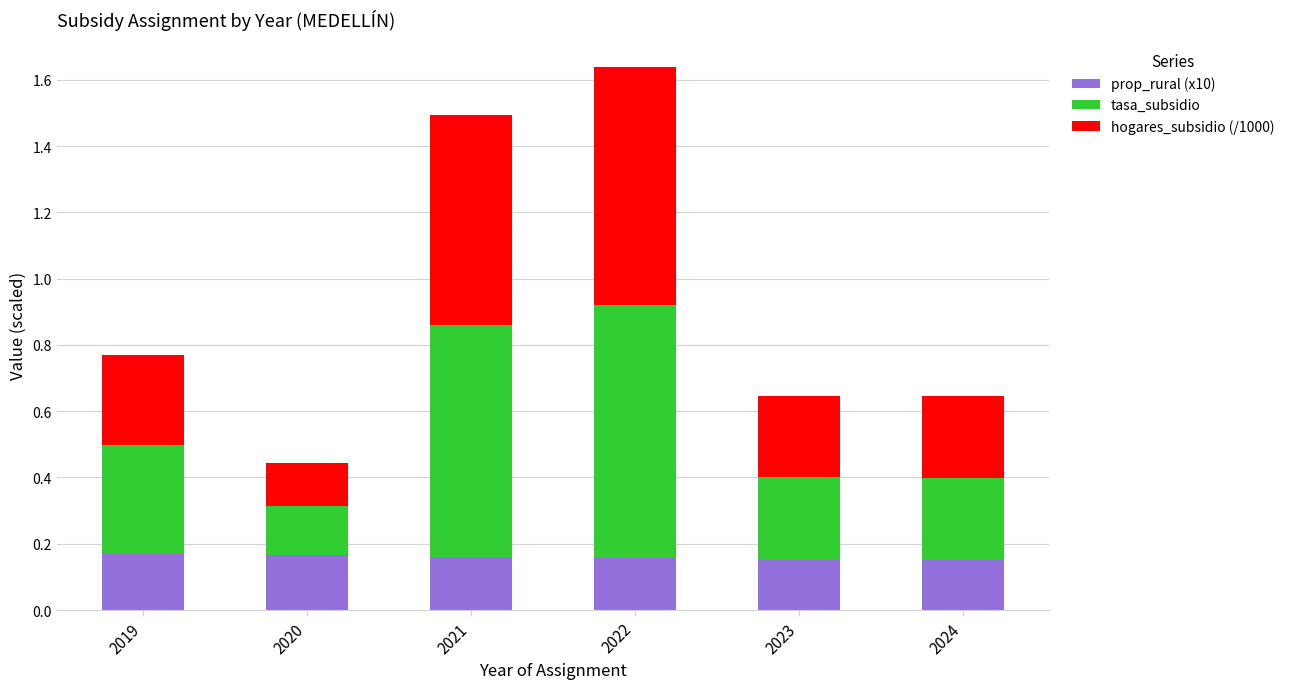

Count the prop_rural (x10) values in the range 0 to 1.

6